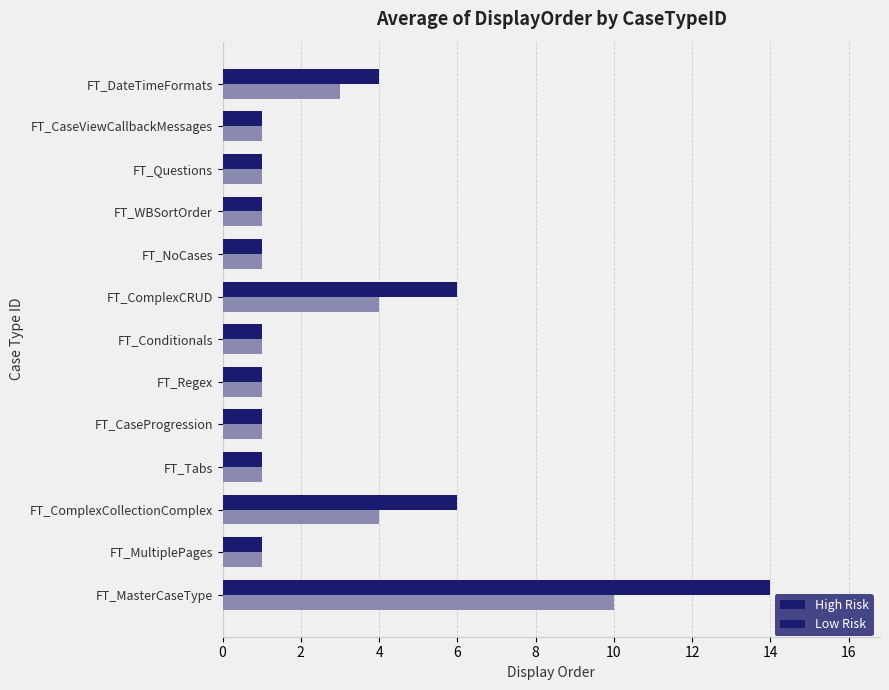

What is the difference between the maximum and minimum values in the Low Risk series?

9